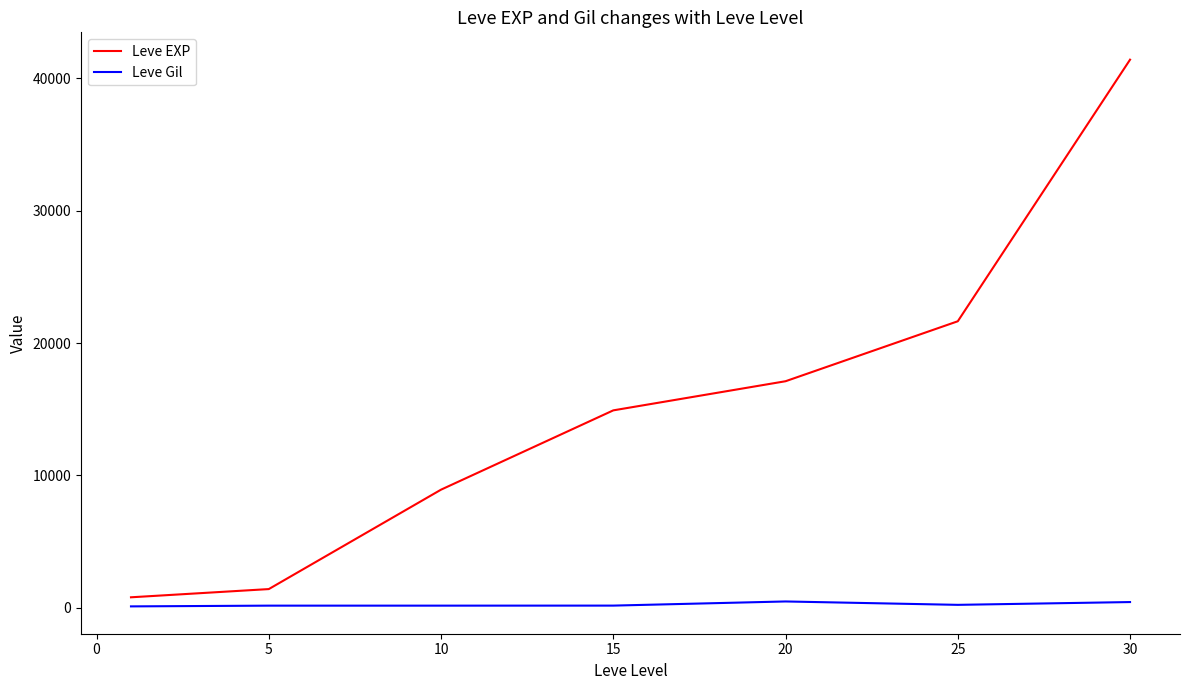

What are all the series names shown in the legend?

Leve EXP, Leve Gil